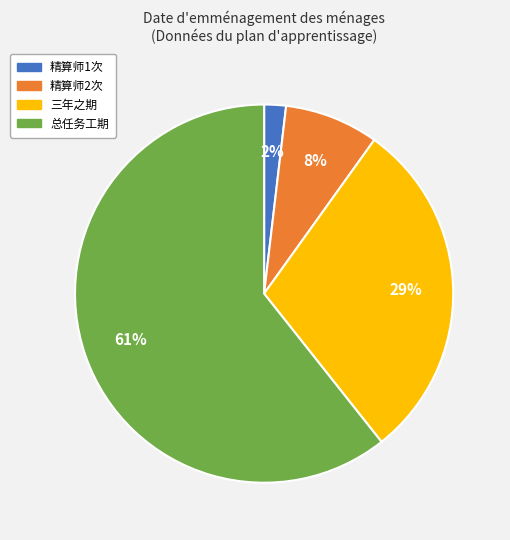

Count the number of slices in the pie.

4